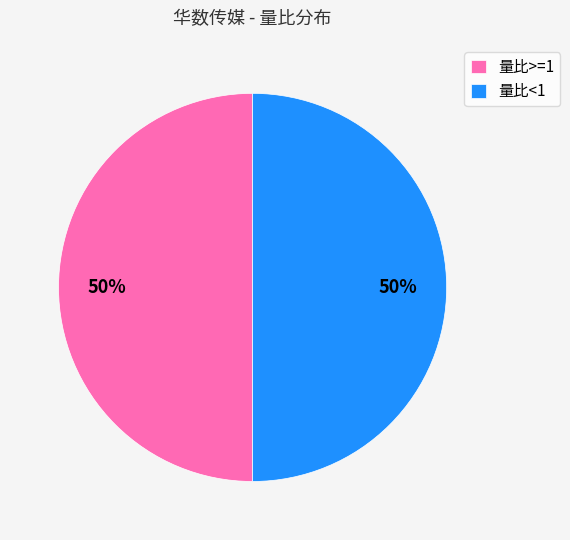

Combined, do 量比>=1 and 量比<1 account for over 50%?

Yes